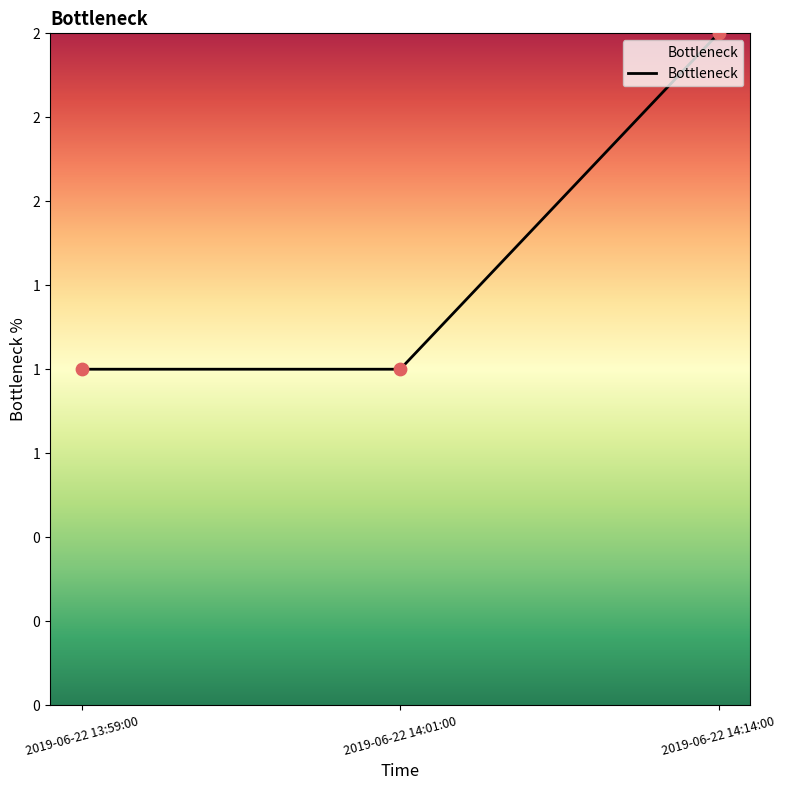

Between 2019-06-22 13:59:00 and 2019-06-22 14:14:00, which is larger?

2019-06-22 14:14:00